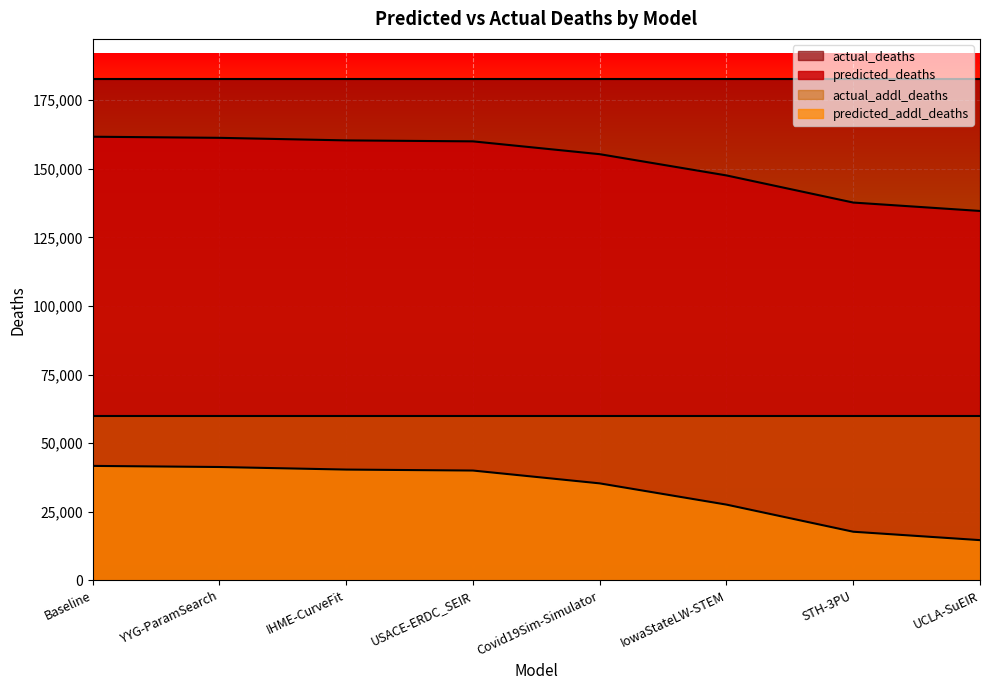

True or false: predicted_addl_deaths and predicted_deaths cross at least once.

False